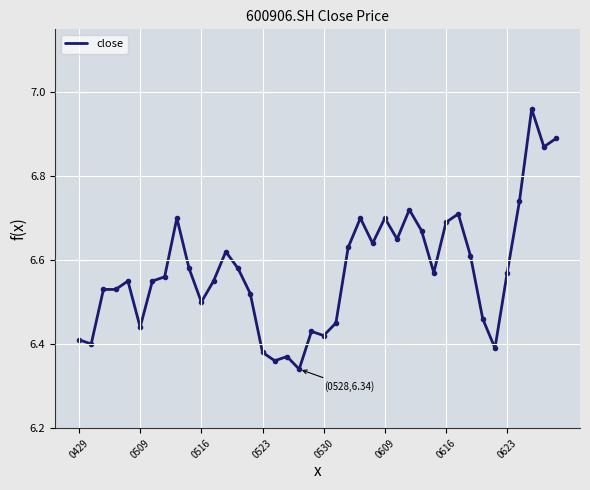

Does the chart display data point markers on the line(s)?

No